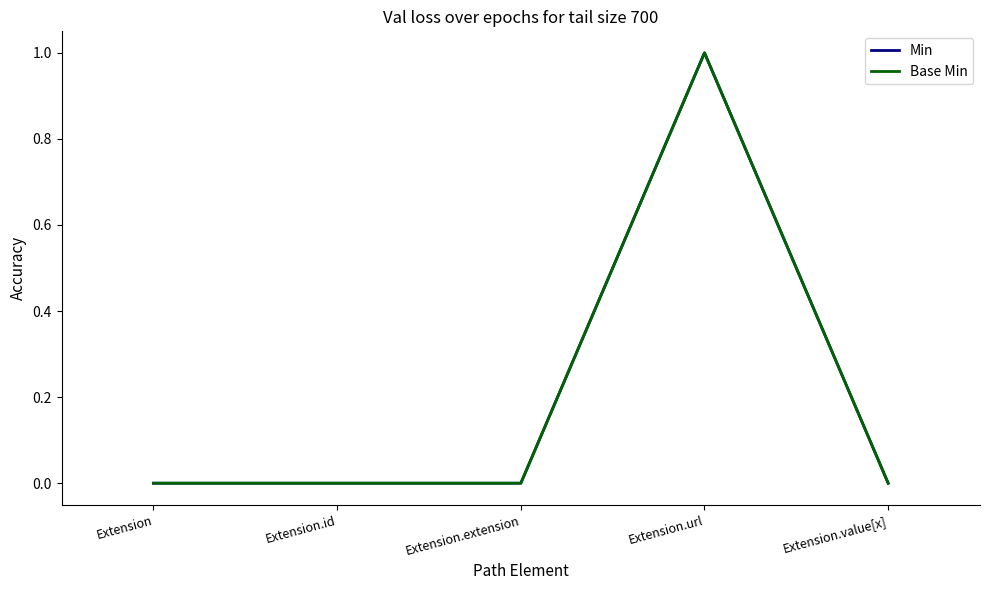

Does the chart have visible grid lines?

No